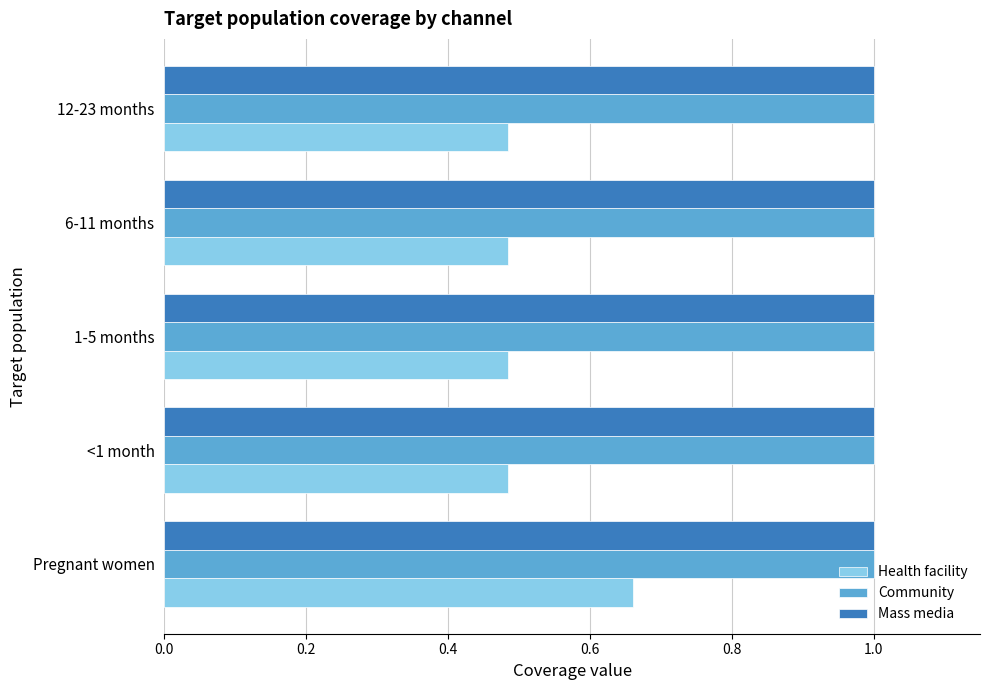

The value of Mass media at 1-5 months is 1.0. True or false?

True